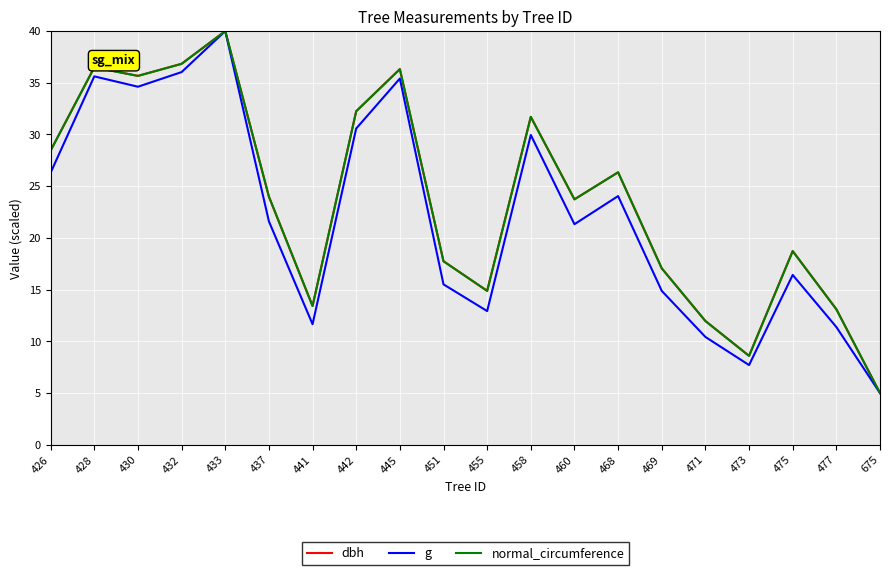

What is the difference between the highest and lowest values at 460?

2.4